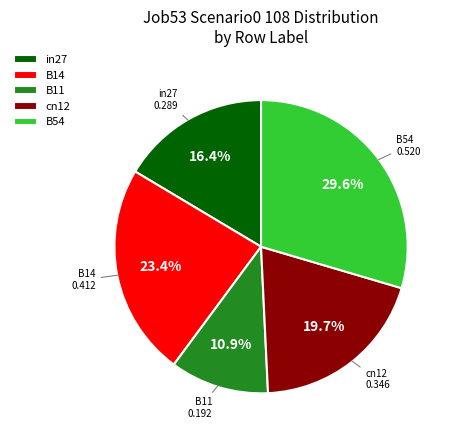

How much of the chart is everything except B11?

89.1%